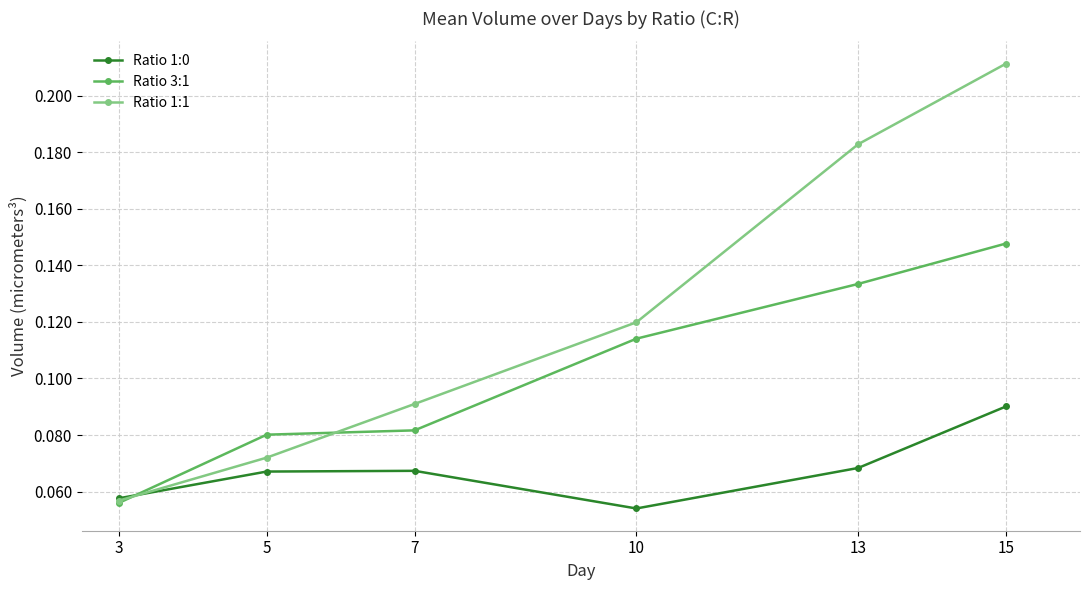

At which label does Ratio 3:1 reach its peak?

15